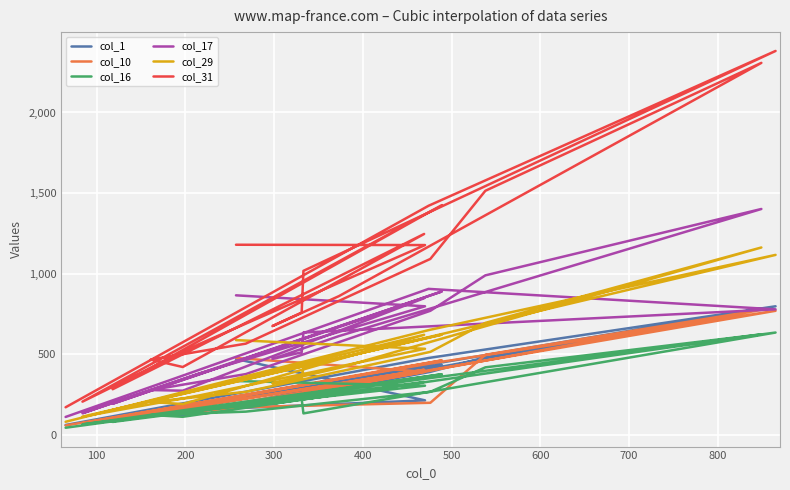

The value of col_31 at 400 is 649. True or false?

False